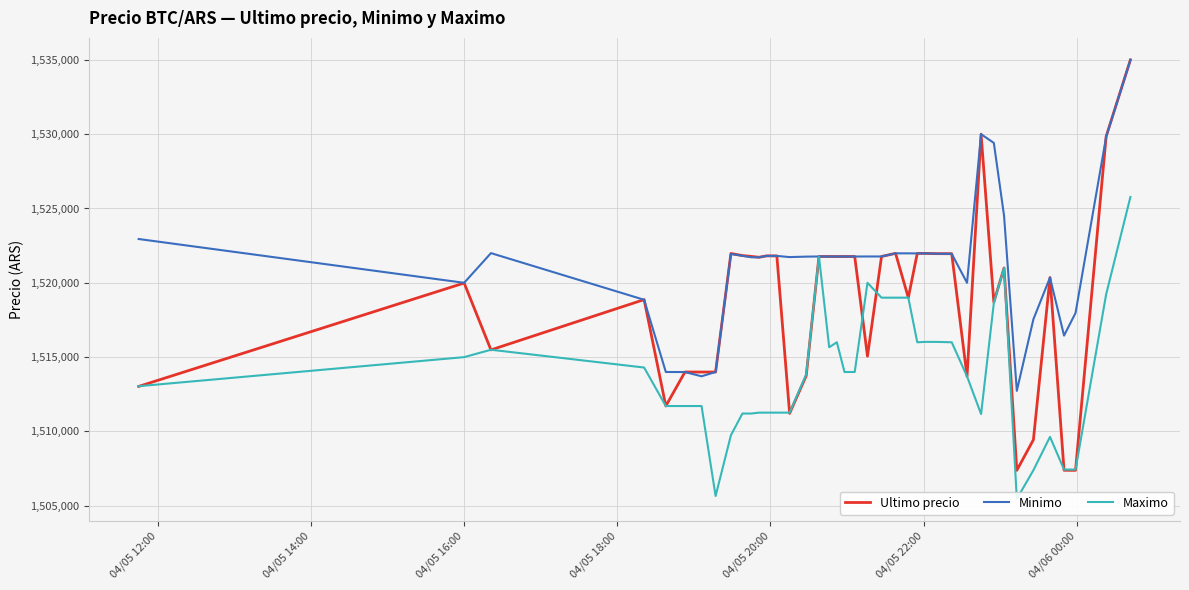

Reading left to right, what are all the values shown in this chart?

Ultimo precio: 1513030.0	1519985.0	1515487.0	1518870.0	1511710.0	1514000.0	1513997.0	1514000.0	1521974.0	1521832.0	1521776.0	1521717.0	1521812.0	1521809.0	1511215.0	1513750.5	1521771.0	1521768.0	1521768.0	1521768.0	1521771.0	1515063.0	1521771.0	1521982.0	1519000.0	1521979.0	1521979.0	1521961.0	1521958.0	1513702.9	1530000.0	1518701.0	1521000.0	1507383.0	1509442.0	1520354.0	1507388.0	1507384.0	1529848.0	1534999.0
Minimo: 1522946.0	1520000.0	1521997.0	1518858.0	1514000.0	1513997.0	1513711.0	1514000.0	1521938.0	1521819.0	1521717.0	1521717.0	1521809.0	1521809.0	1521730.0	1521761.0	1521771.0	1521768.0	1521768.0	1521768.0	1521768.0	1521771.0	1521771.0	1521982.0	1521982.0	1521976.0	1521979.0	1521958.0	1521948.0	1519999.0	1529996.0	1529410.0	1524513.0	1512733.0	1517551.0	1520353.0	1516449.0	1517969.0	1529825.0	1534992.0
Maximo: 1513045.0	1515000.0	1515497.0	1514300.0	1511710.0	1511710.0	1511710.0	1505658.0	1509744.0	1511205.0	1511205.0	1511266.0	1511266.0	1511266.0	1511266.0	1513836.0	1521760.0	1515666.0	1516000.0	1514000.0	1514000.0	1520000.0	1519000.0	1519000.0	1519000.0	1516000.0	1516025.0	1516025.0	1516000.0	1513702.9	1511170.0	1518648.0	1521000.0	1505462.0	1507393.0	1509637.0	1507434.0	1507435.0	1519231.0	1525775.5